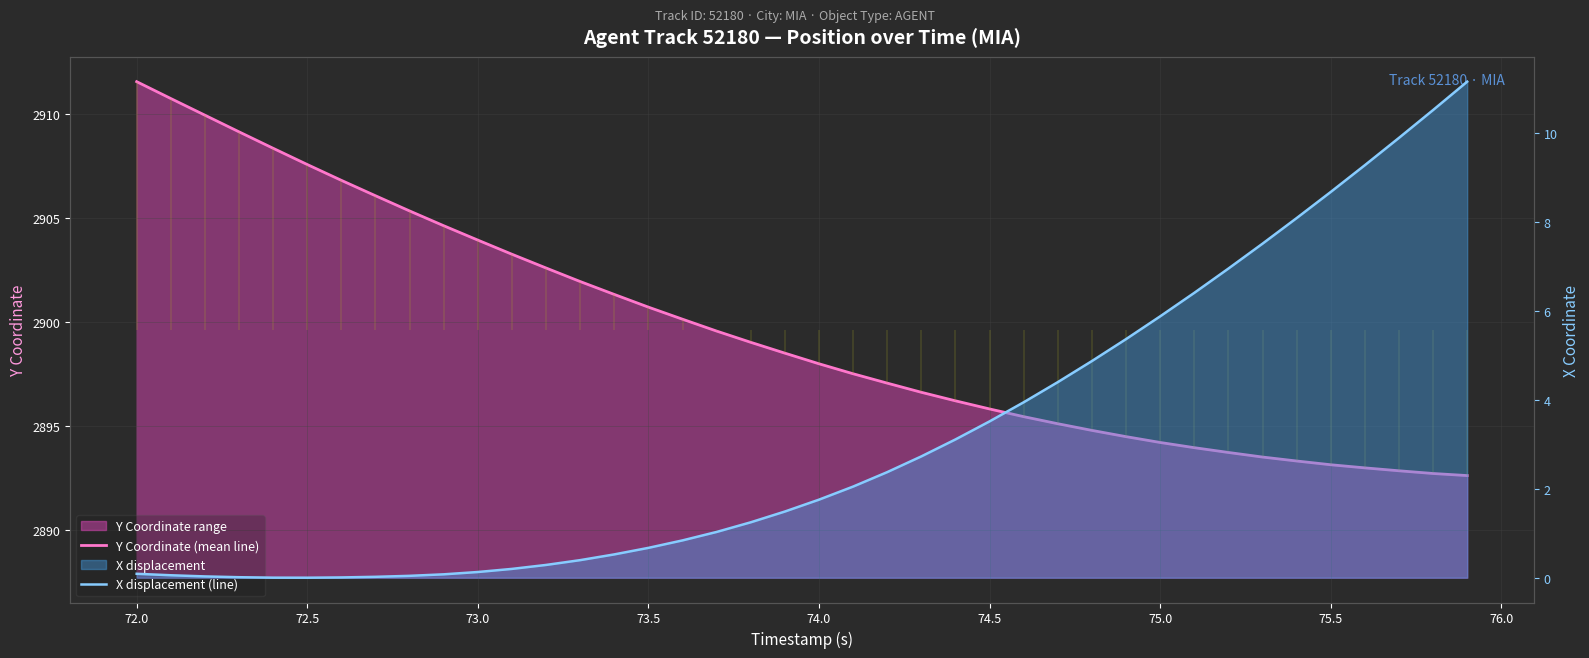

How many lines are shown in the chart?

2